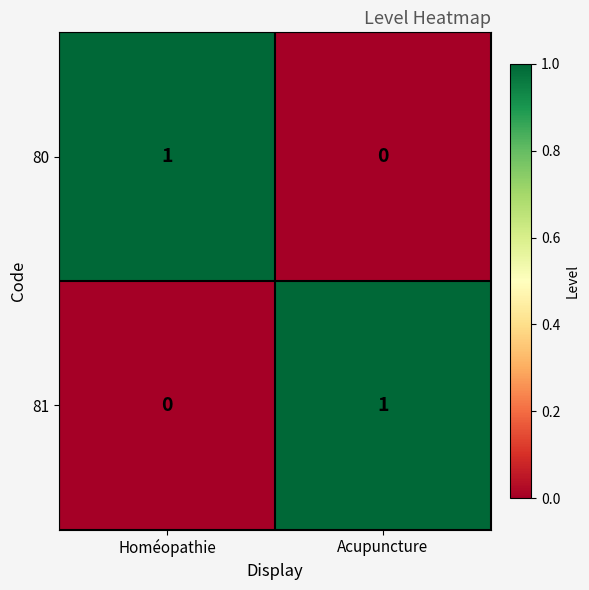

Rank the series at Homéopathie from lowest to highest value.

81, 80